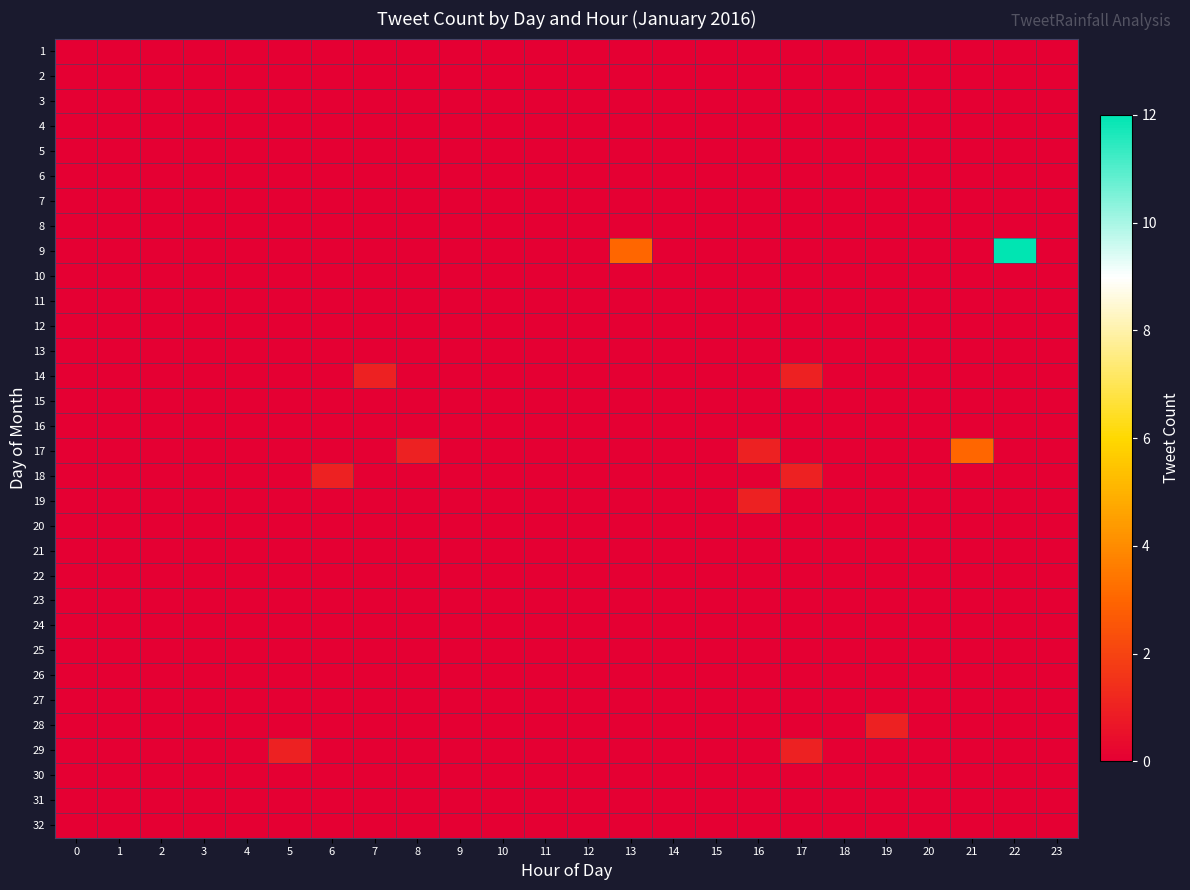

Rank the series at 13 from highest to lowest value.

9, 1, 2, 3, 4, 5, 6, 7, 8, 10, 11, 12, 13, 14, 15, 16, 17, 18, 19, 20, 21, 22, 23, 24, 25, 26, 27, 28, 29, 30, 31, 32